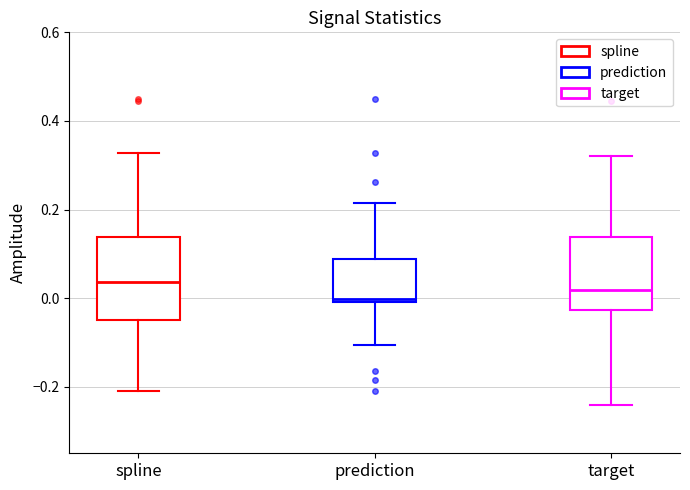

Reading left to right, transcribe this box plot: for each box, give where its median line is, the range the box spans, and where its two whiskers end, as read against the y-axis. The values are not printed on the chart, so give them approximately, as read against the axis.

spline: median 0.04, box -0.04 to 0.14, whiskers -0.20 to 0.32
prediction: median 0.00 (just above the box's lower edge), box 0.00 to 0.08, whiskers -0.10 to 0.22
target: median 0.02, box -0.02 to 0.14, whiskers -0.24 to 0.32